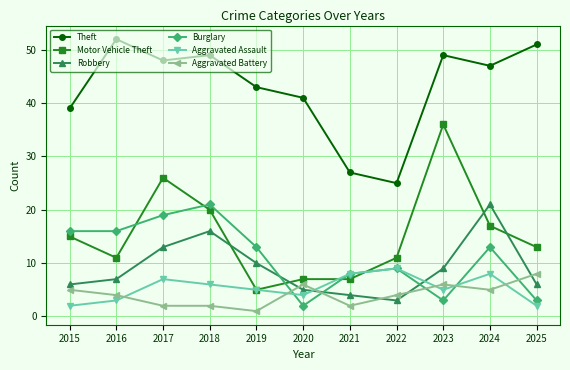

What is the total value across all series at 2025?

83